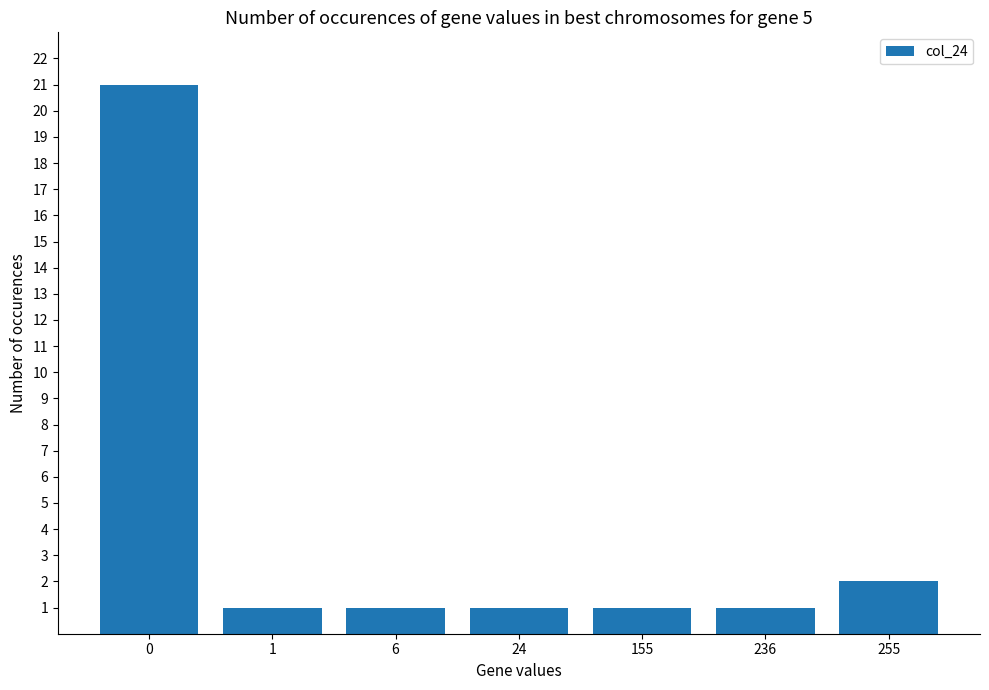

What is the difference between the maximum and second lowest values?

20